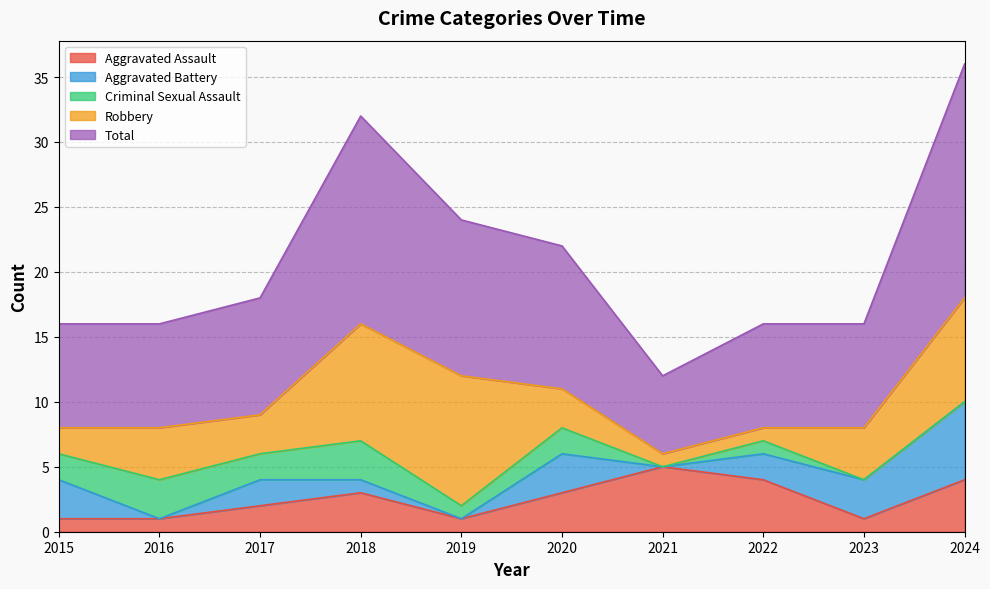

At how many categories does at least one series exceed 15?

2